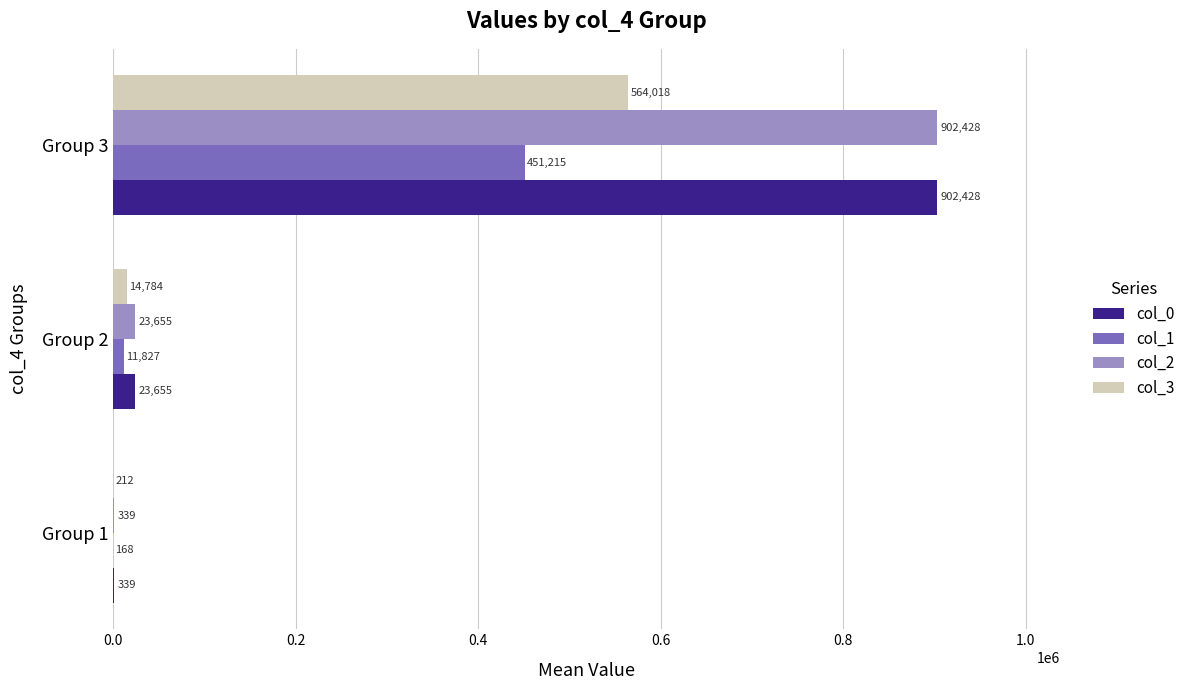

Which category has the highest value in the col_0 series?

Group 3